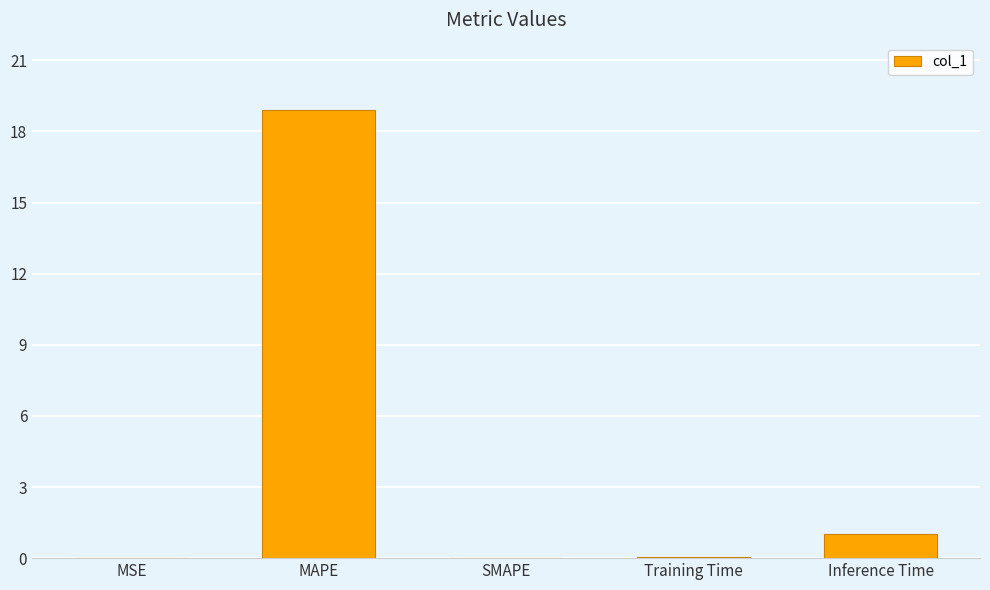

What is the sum of all values?

20.0